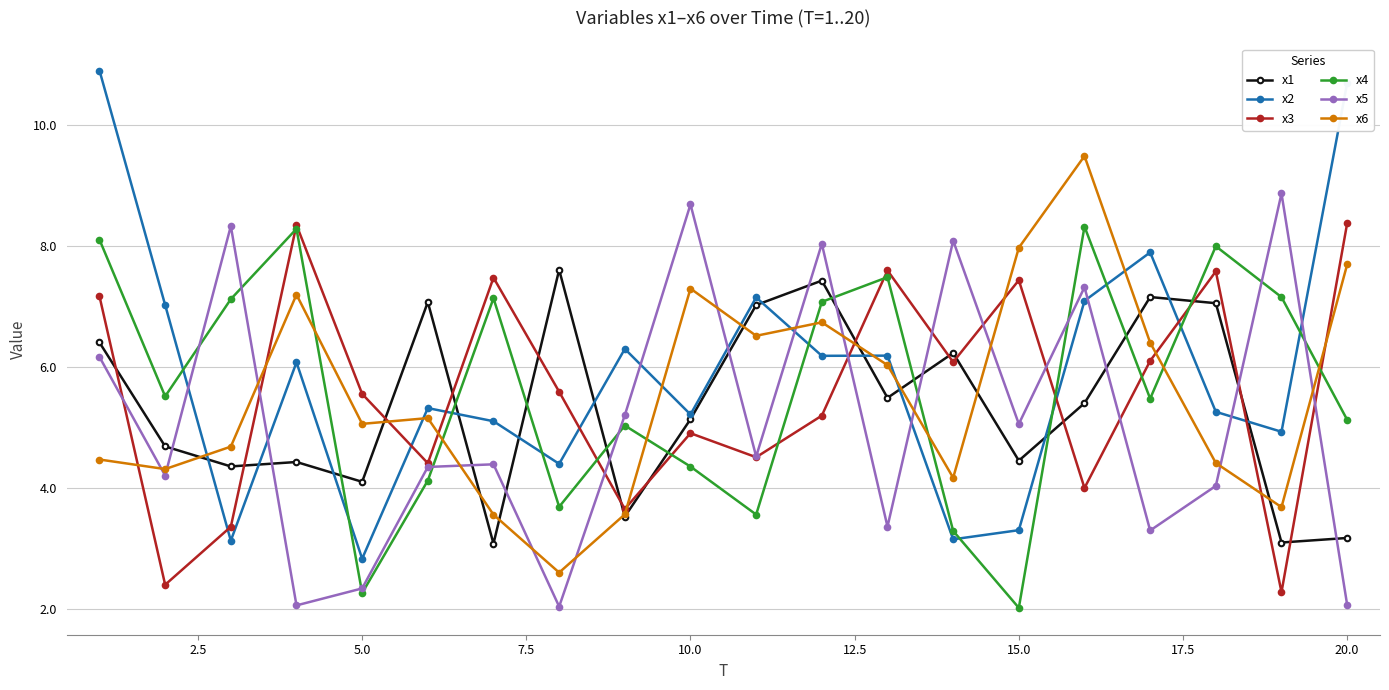

True or false: x4 has more than 1 interior local peaks.

True